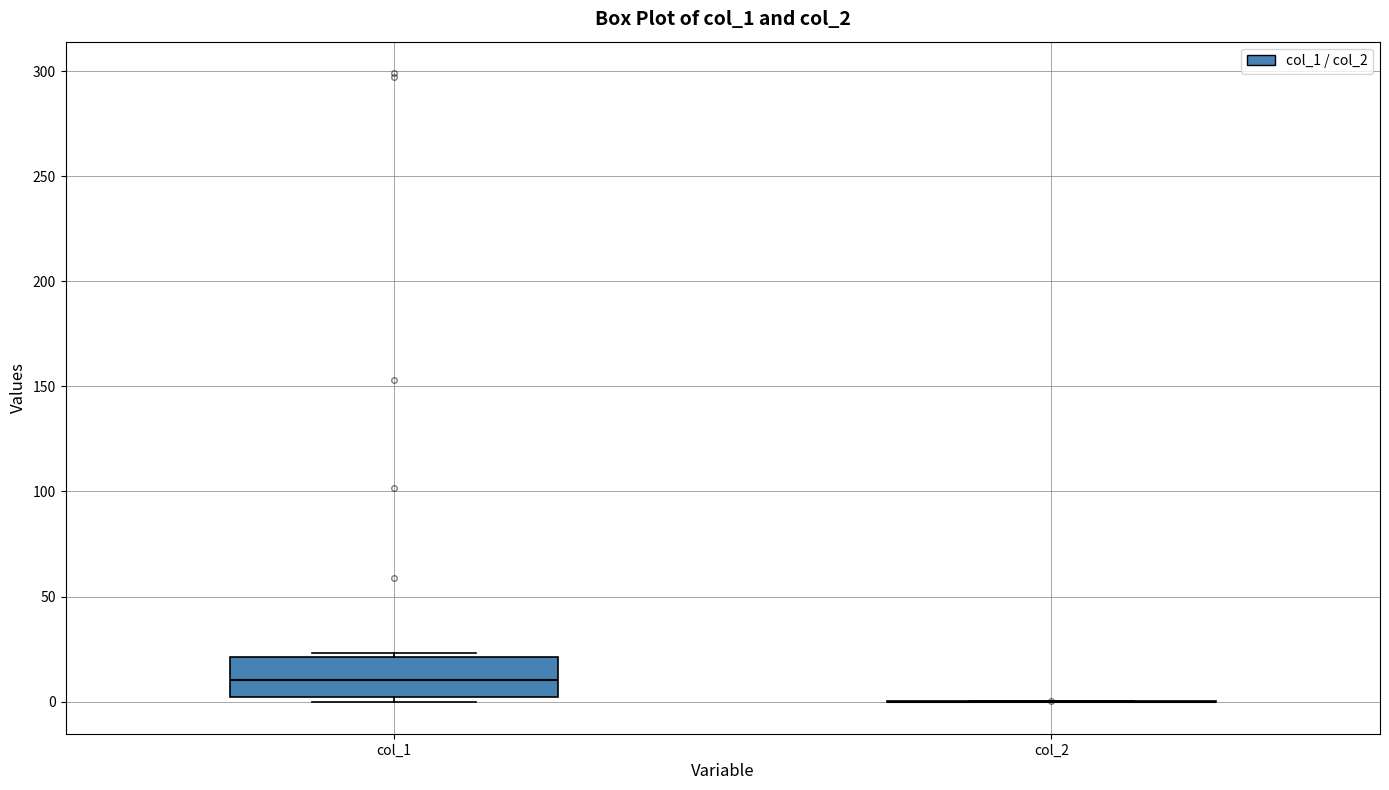

Reading left to right, transcribe this box plot: for each box, give where its median line is, the range the box spans, and where its two whiskers end, as read against the y-axis. The values are not printed on the chart, so give them approximately, as read against the axis.

col_1: median 10, box 0 to 20, whiskers 0 (just below the box's lower edge) to 25
col_2: box collapsed to a line at 0, whiskers 0 to 0